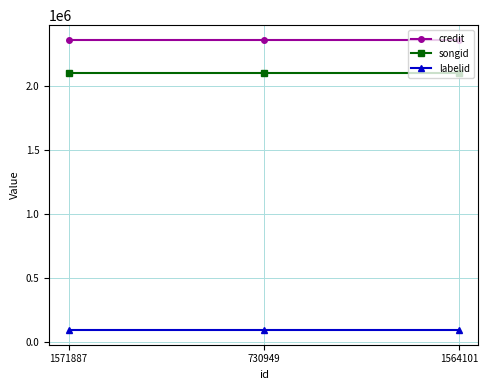

What is the smallest value displayed?

88623